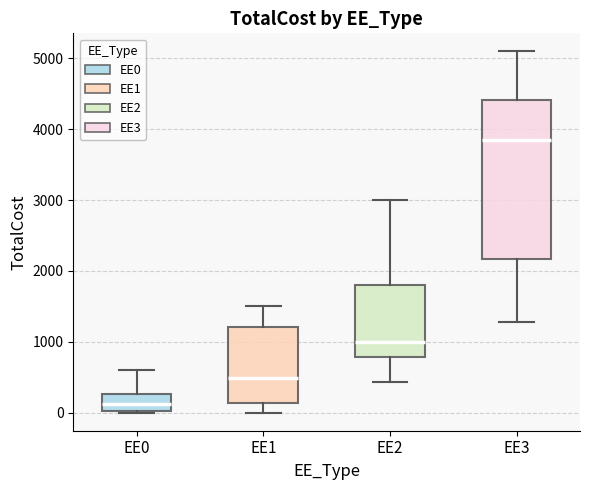

Which box has the highest median line?

EE3